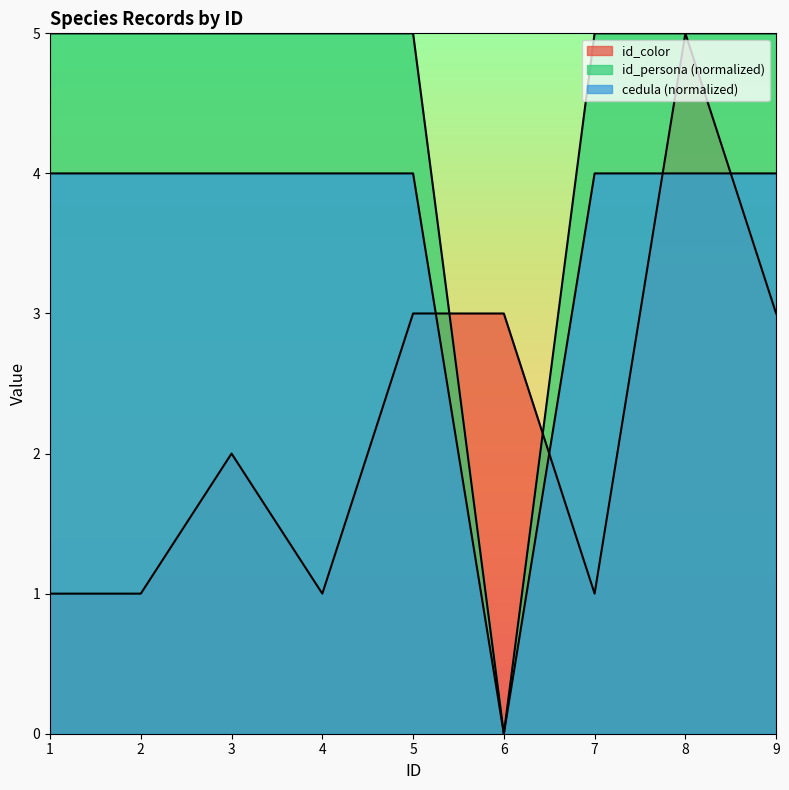

How many values in the id_color series exceed 2?

4